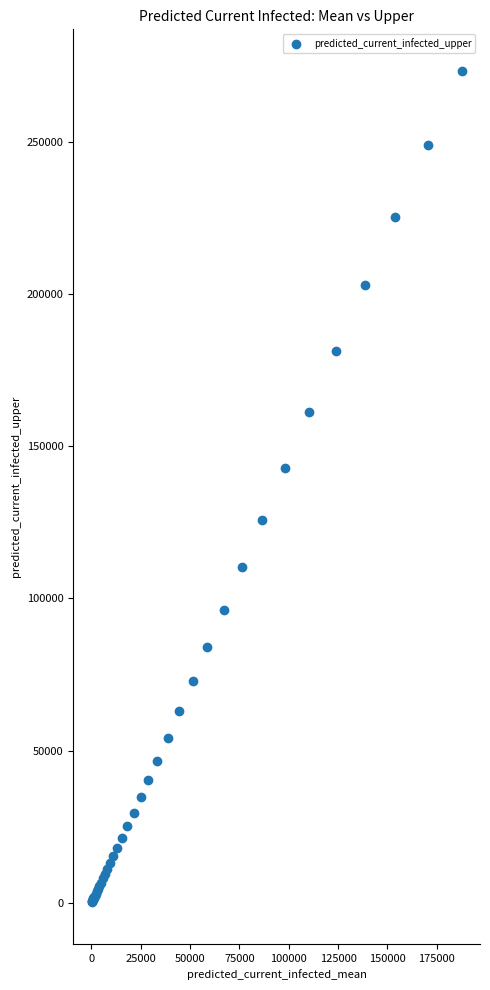

What Y value in the scatter plot is closest to 136746?

142826